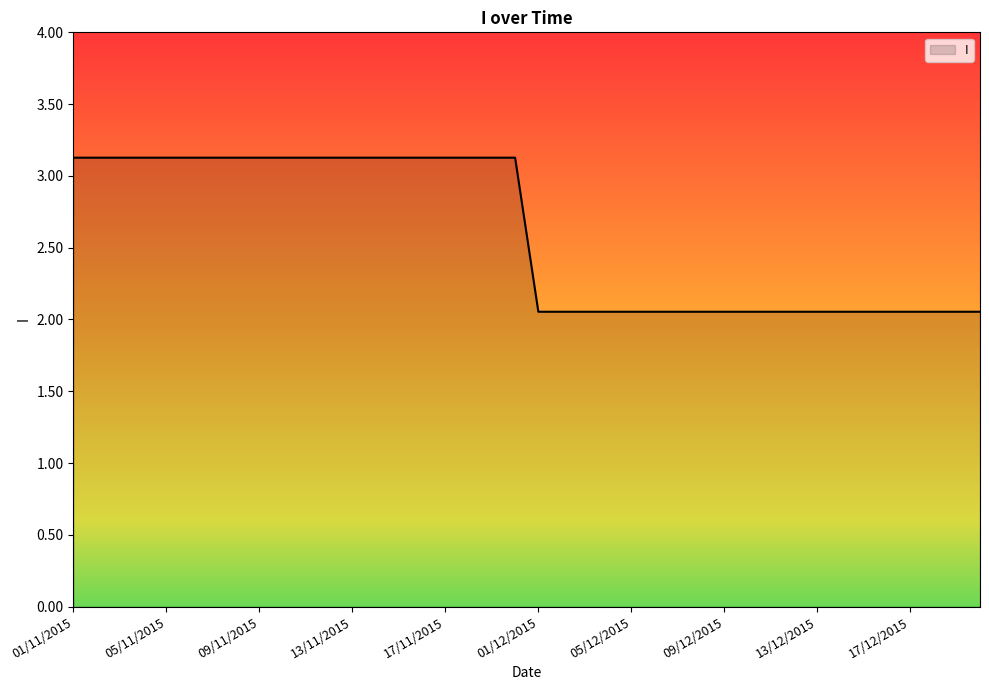

What is the greatest value displayed?

3.1